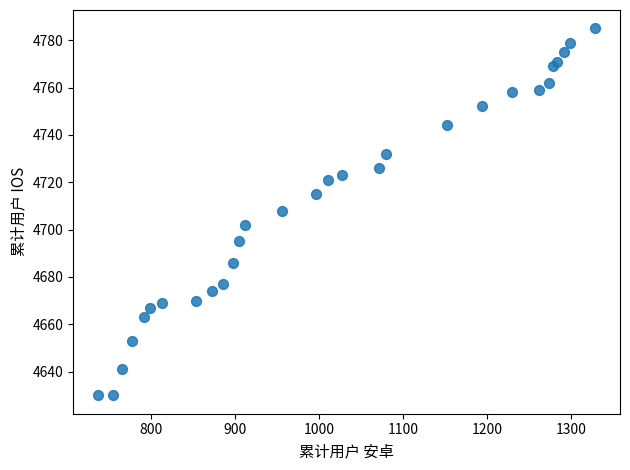

What is the range of X values (max minus min)?

592